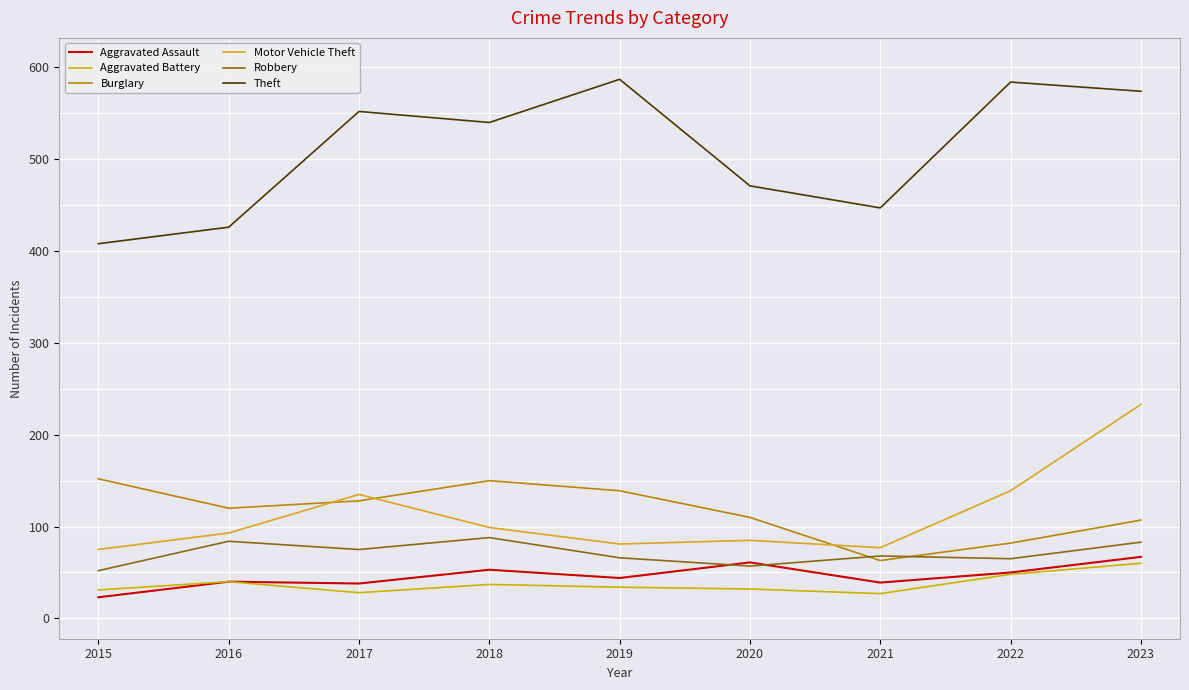

What is the spread (max minus min) of values at 2018?

503